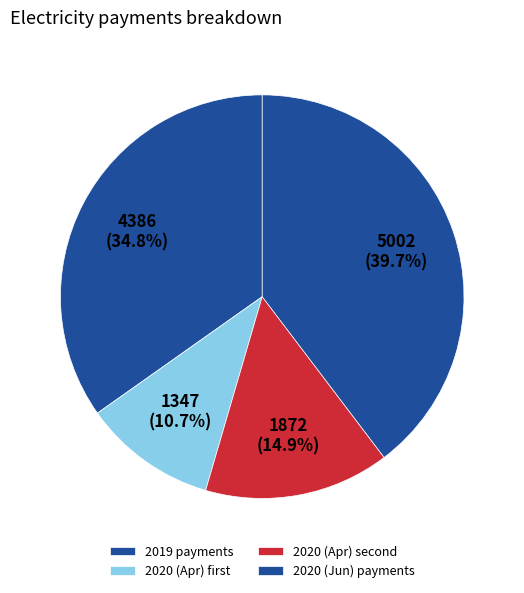

How many segments does this pie chart have?

4